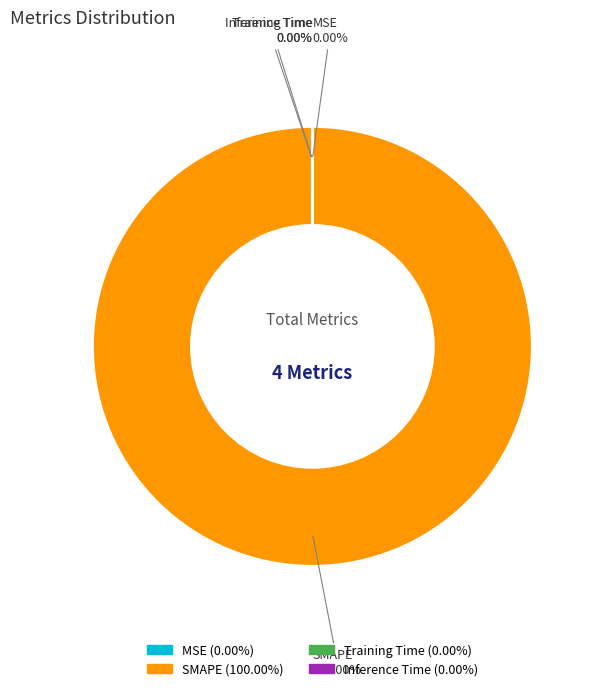

To the nearest percent, what is the difference between the largest and smallest slice percentages?

100%